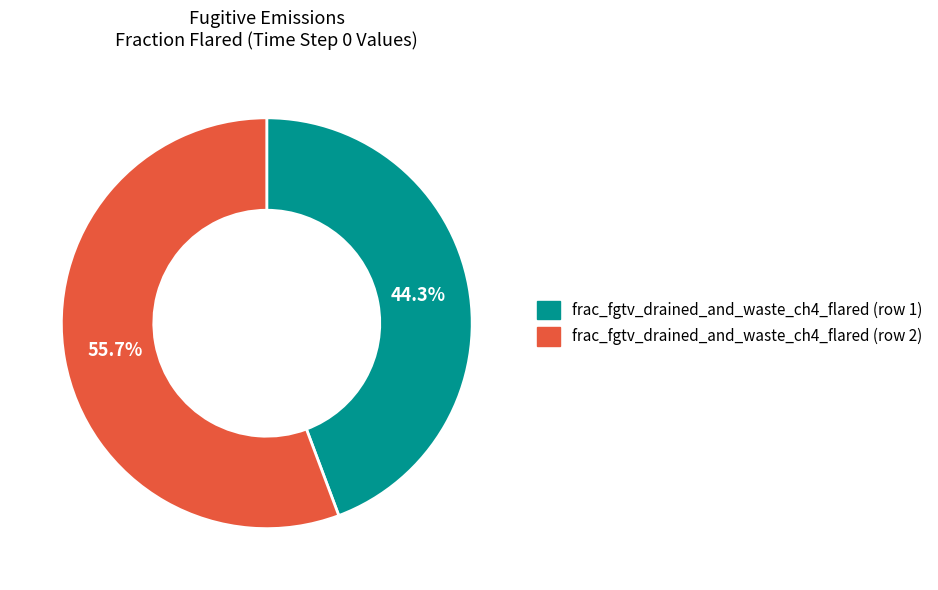

How much of the chart is everything except frac_fgtv_drained_and_waste_ch4_flared (row 2)?

44.3%